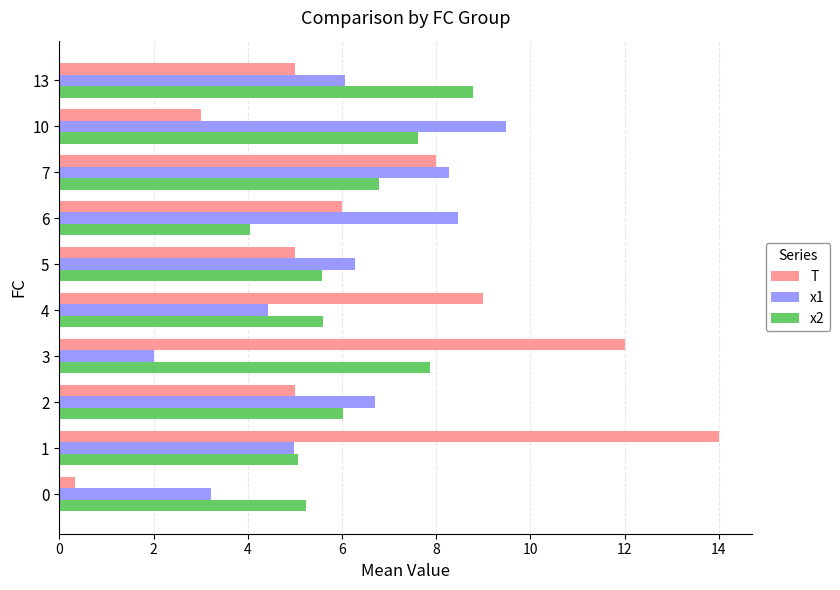

What is the minimum value shown in the chart?

0.3